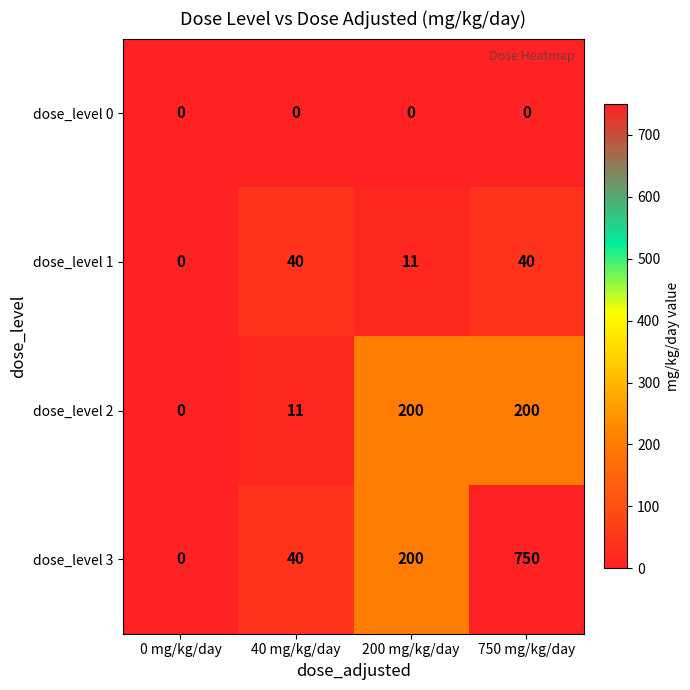

What is the greatest value displayed?

750